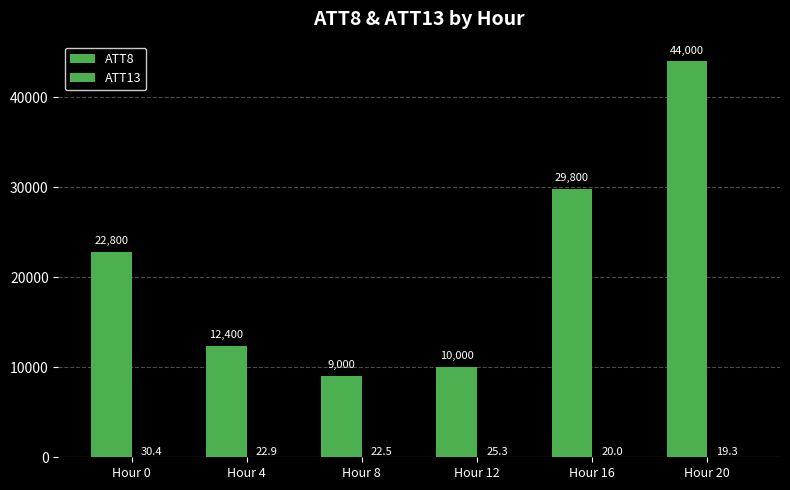

How many data points does each series have?

6